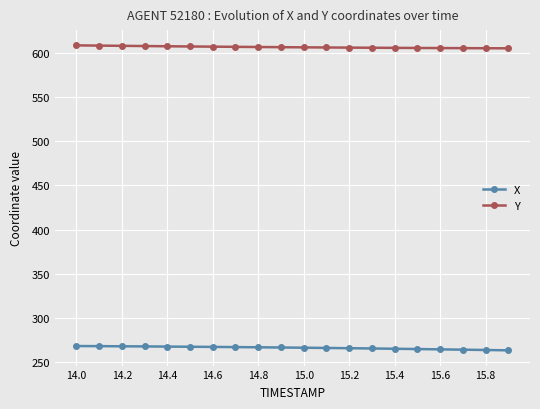

What is the average value of the X series?

266.4